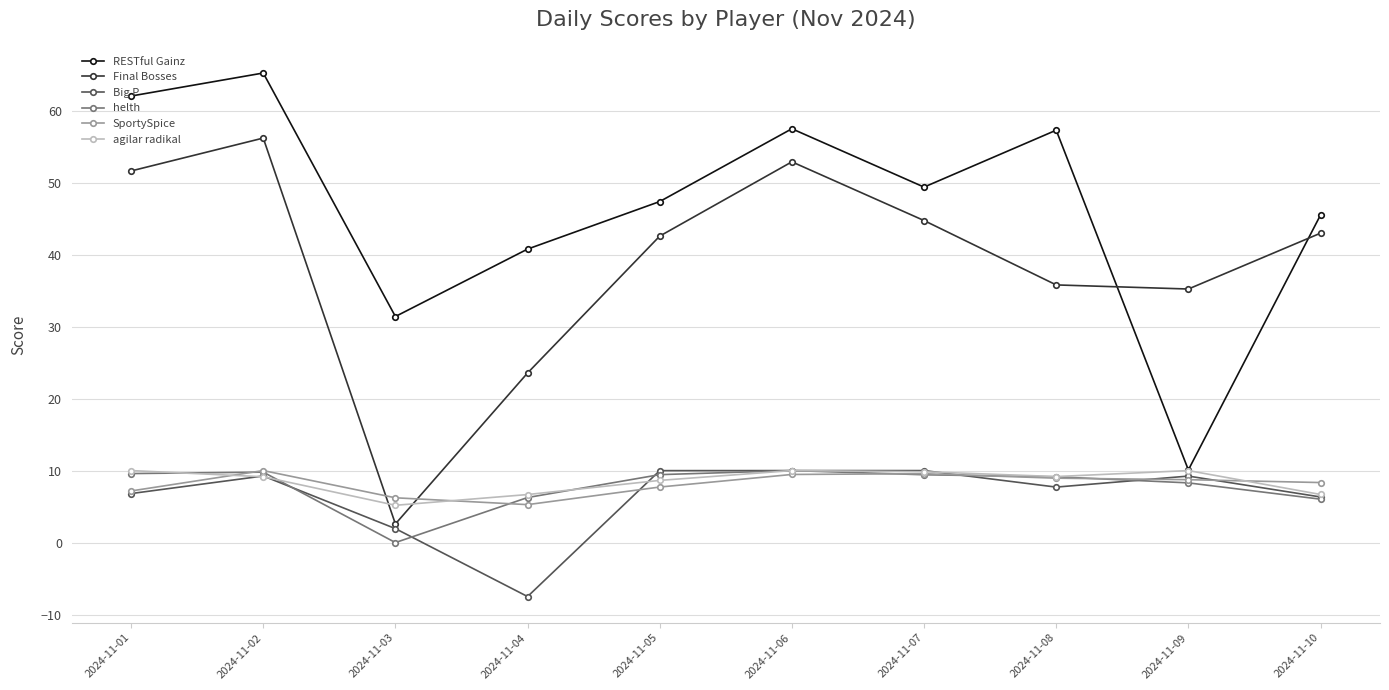

What is the value of the Big P point at the 9th from the left?

9.2